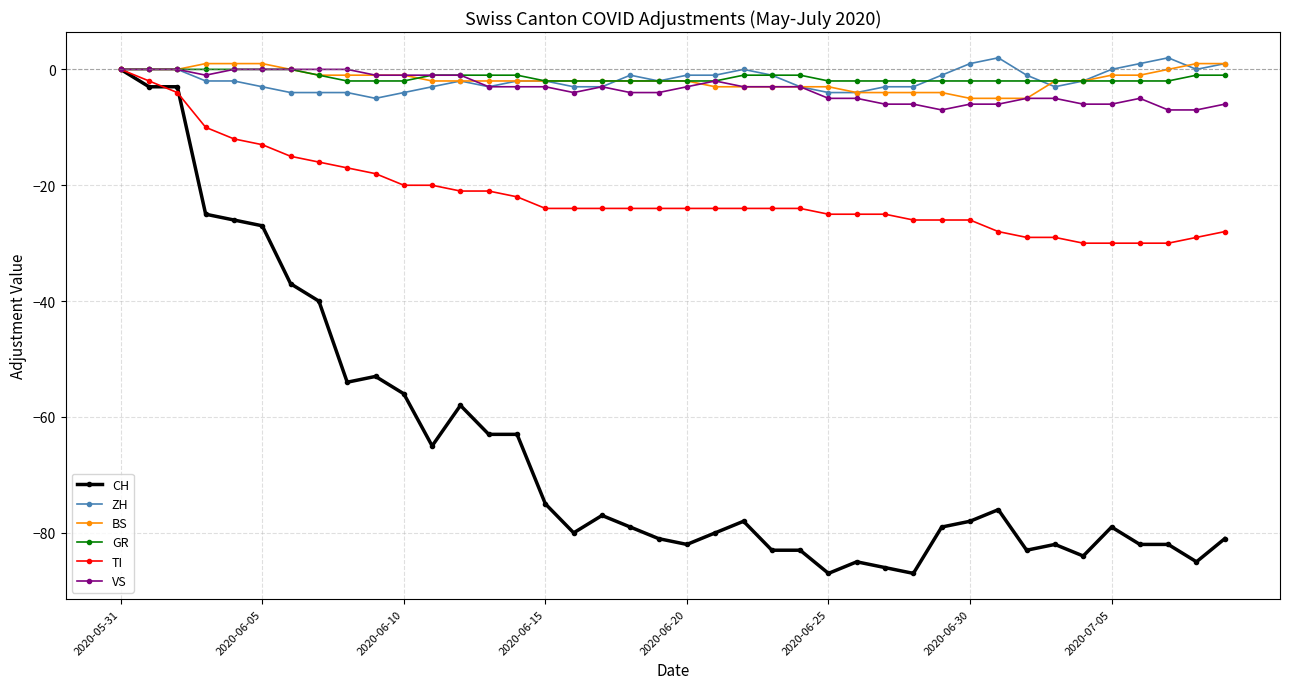

What is the lowest value of the VS series?

-7